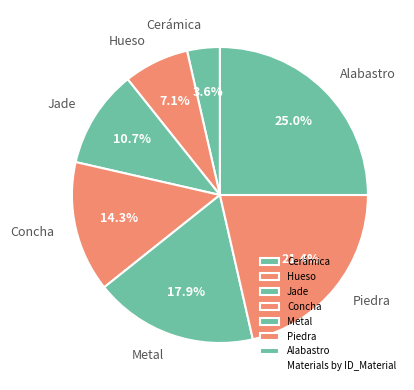

To the nearest percent, what is the difference between the largest and smallest slice percentages?

21%